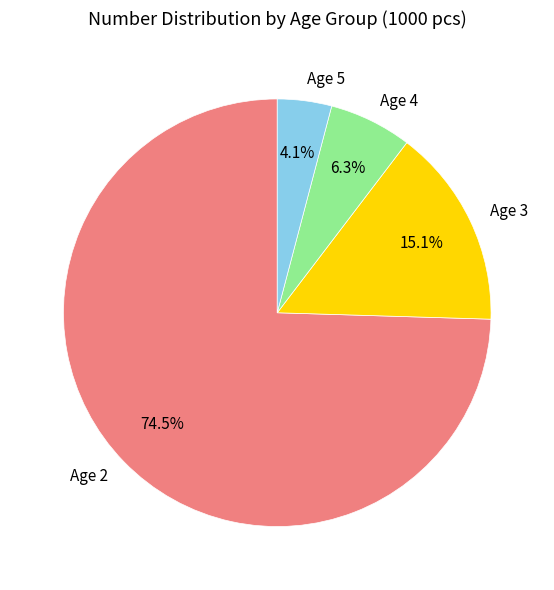

What percentage is the Age 3 slice, to the nearest percent?

15%